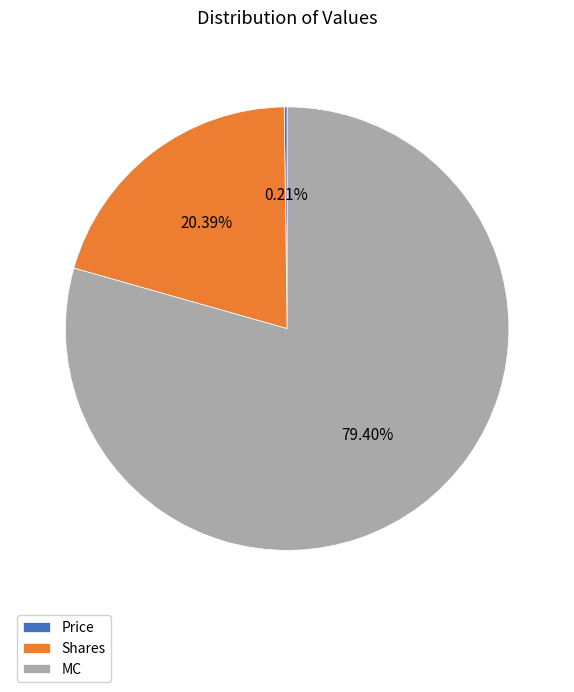

Combined, do MC and Shares account for over 50%?

Yes